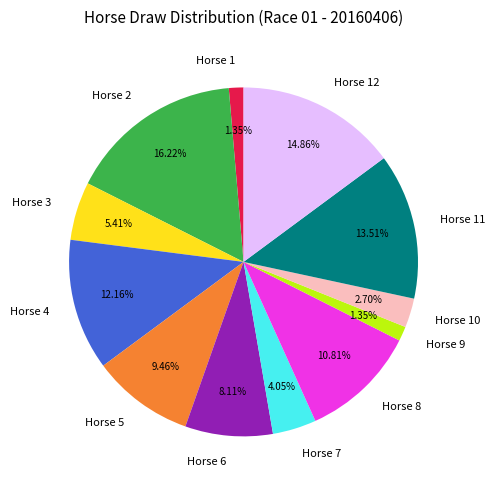

Does any single category account for the majority?

No